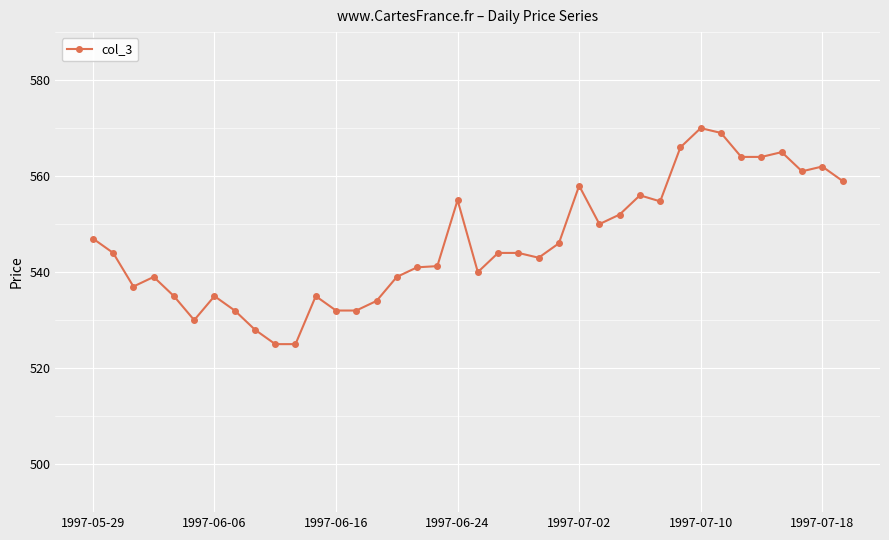

What is the sum of all values?

20754.0